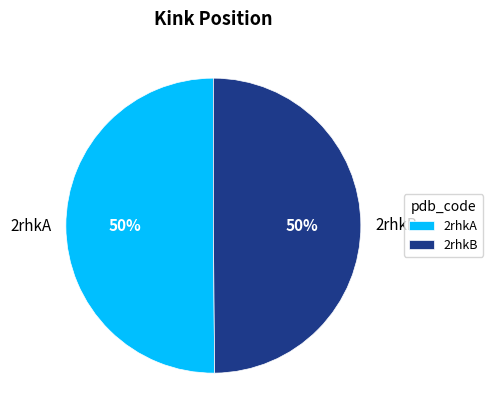

To the nearest percent, what is the average slice percentage?

50%